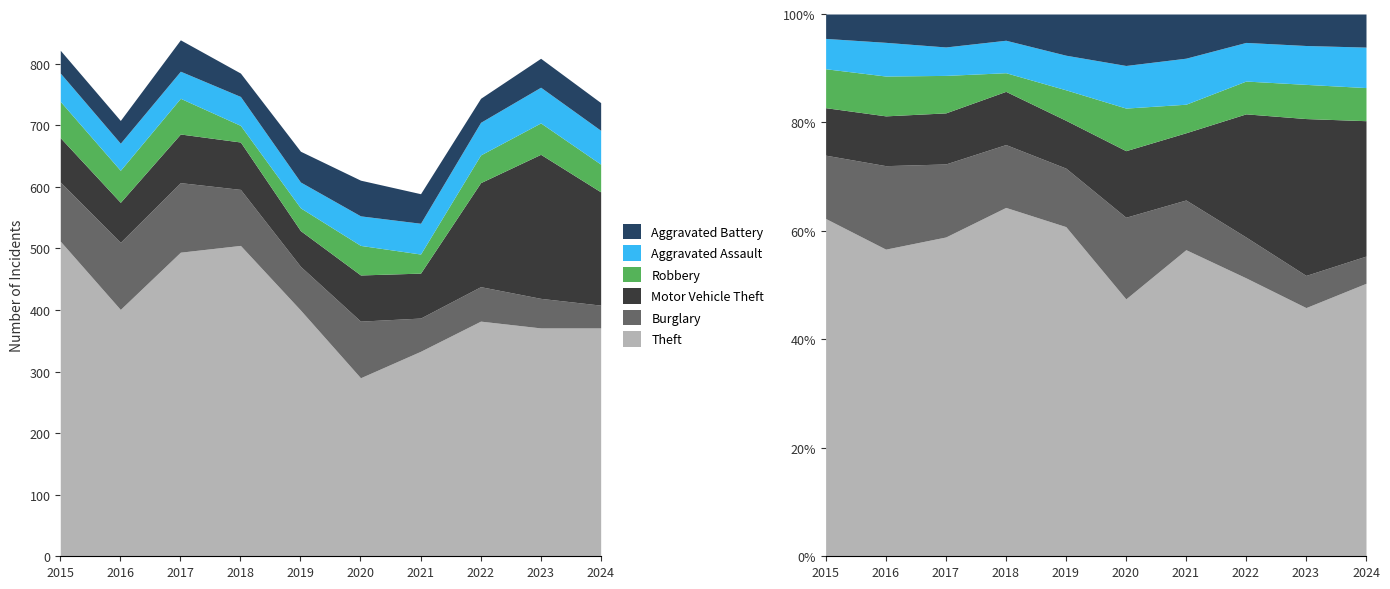

True or false: Aggravated Battery and Aggravated Assault cross at least once.

True